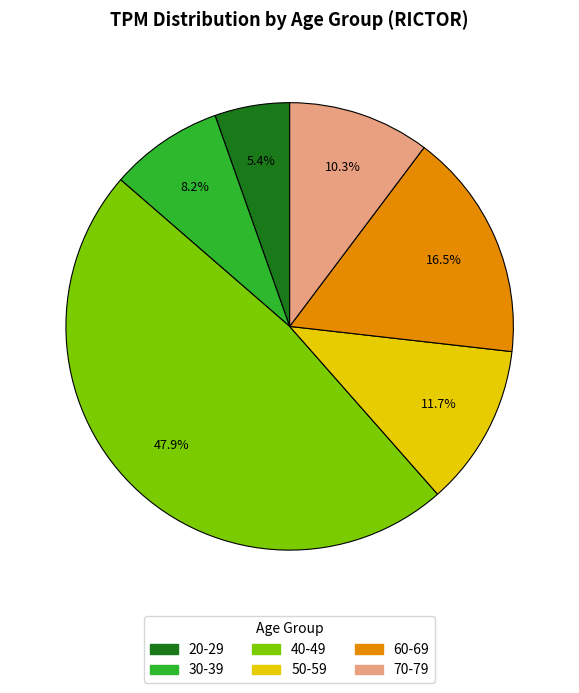

How many segments does this pie chart have?

6